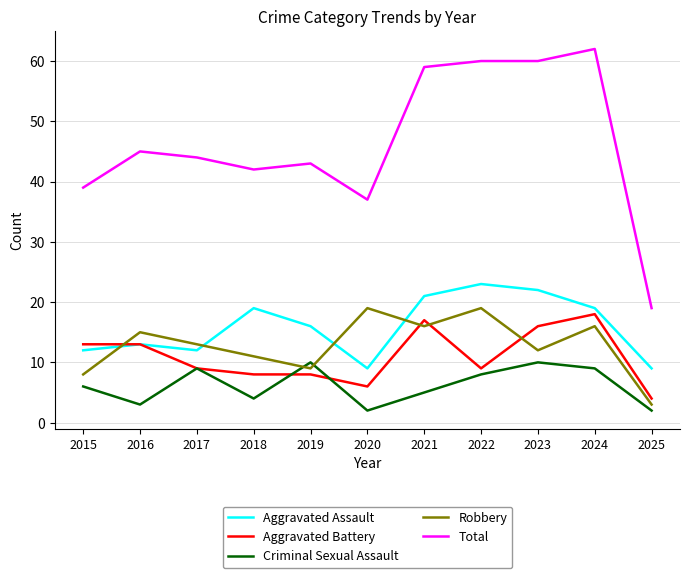

At which label does Total first exceed 44?

2016